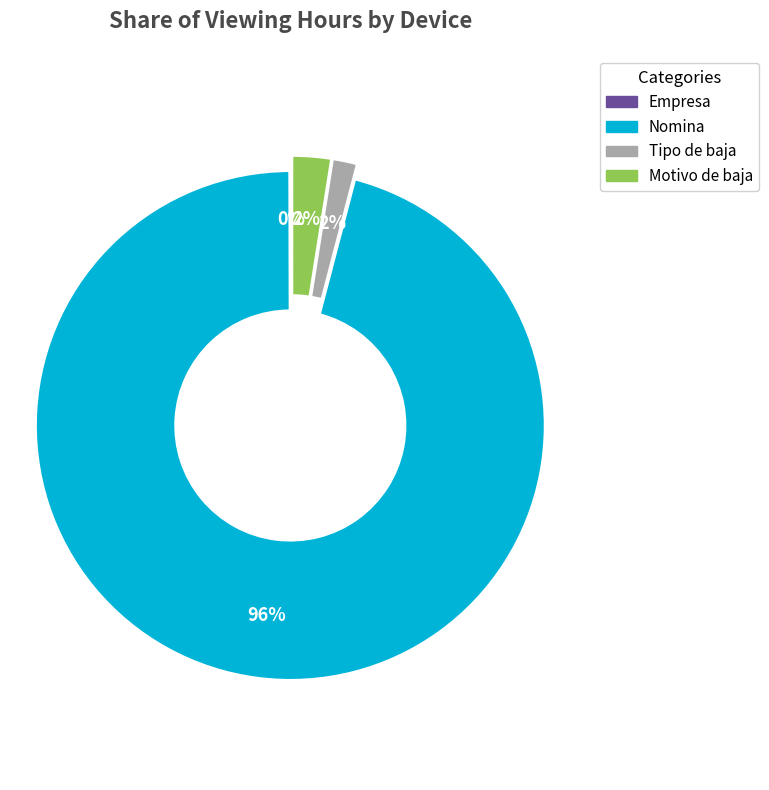

How many segments does this pie chart have?

4